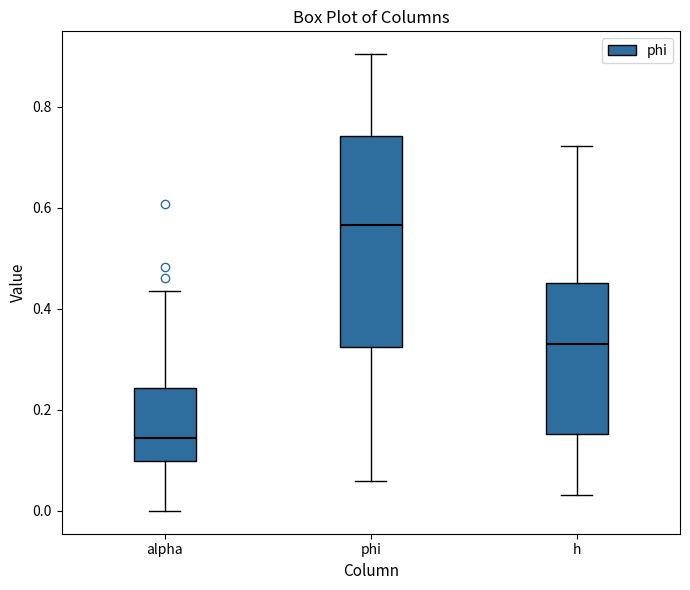

Which box is the tallest, from its lower edge to its upper edge?

phi